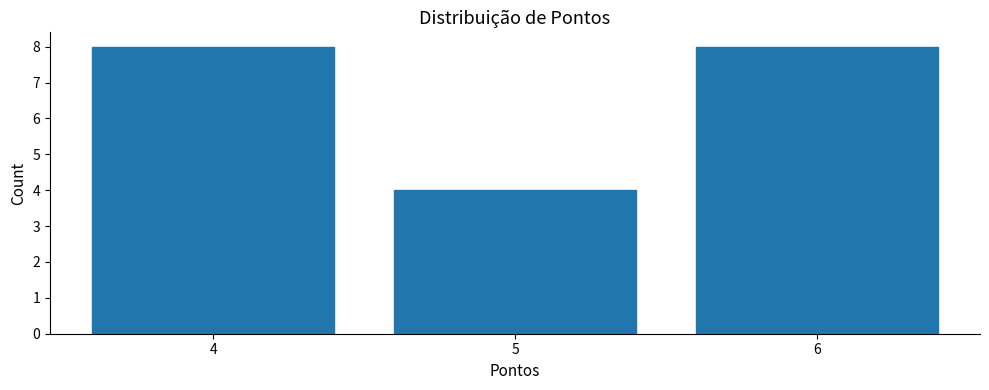

Reading left to right, list every bar in this chart as the range it spans on the x-axis followed by its height. The values are not printed on the chart, so give them approximately, as read against the axis.

3.5 to 4.5: 8
4.5 to 5.5: 4
5.5 to 6.5: 8